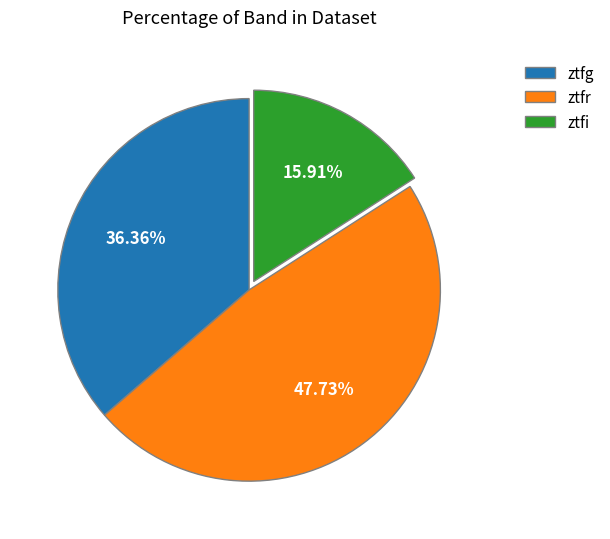

Count the number of slices in the pie.

3